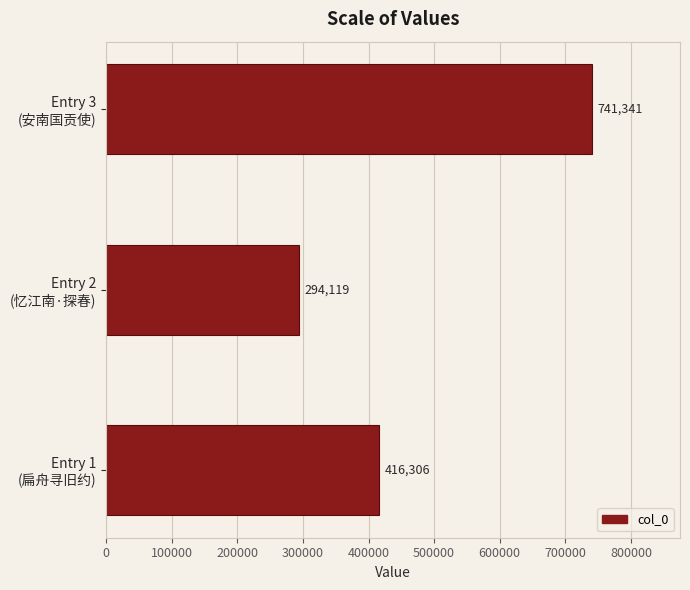

What is the maximum value shown in the chart?

741341